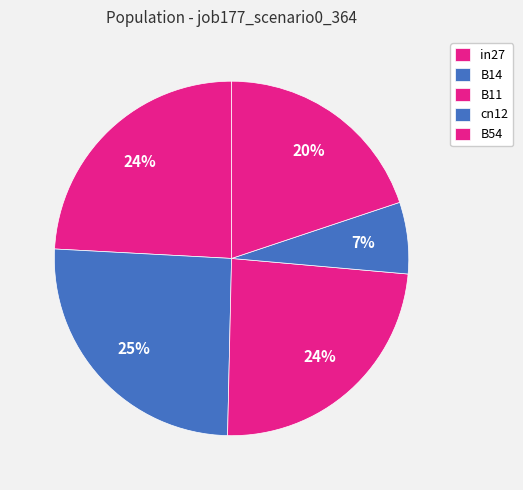

Between cn12 and B11, which is larger?

B11